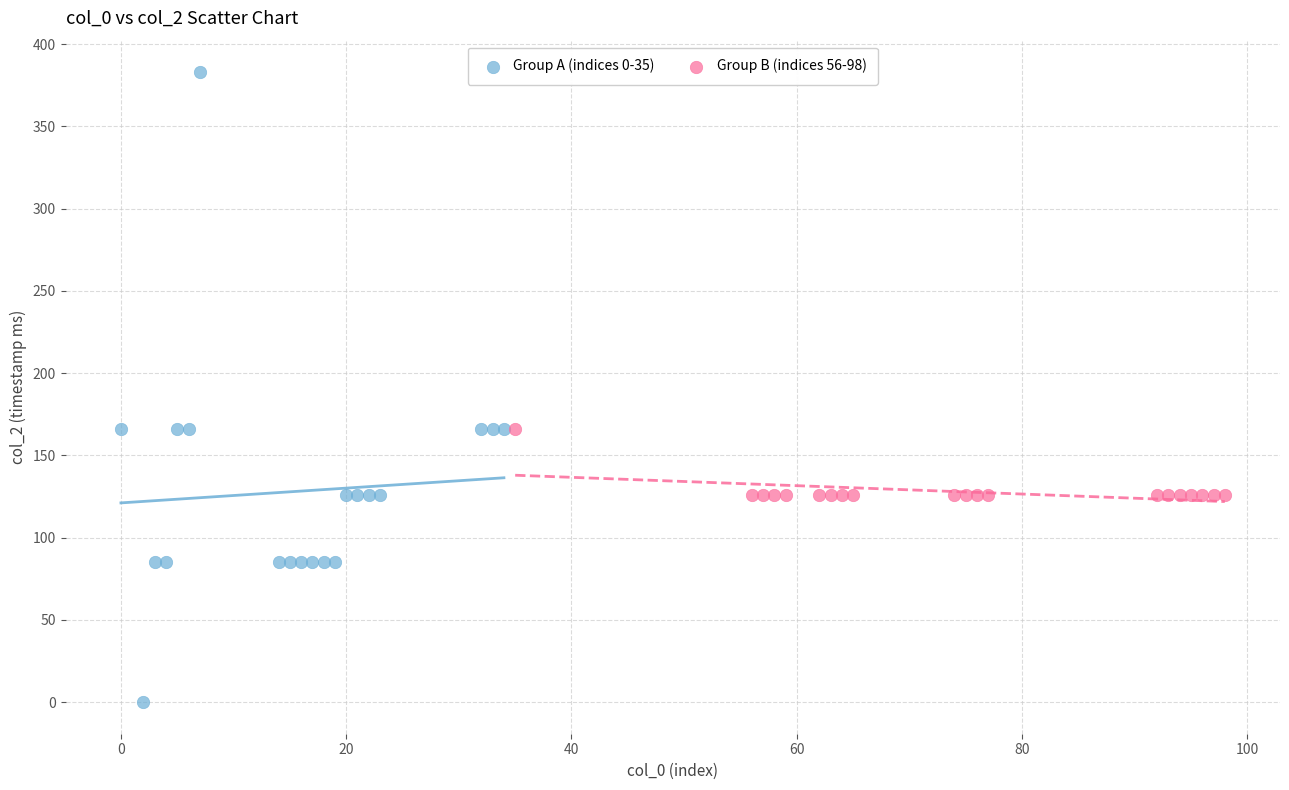

Which series contains the lowest Y value?

Group A (indices 0-35)